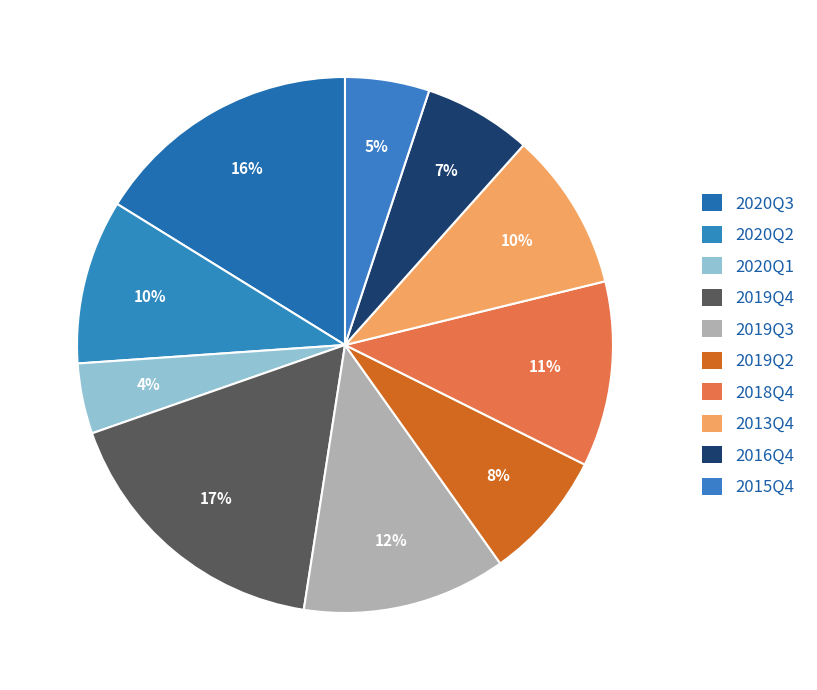

How many segments does this pie chart have?

10